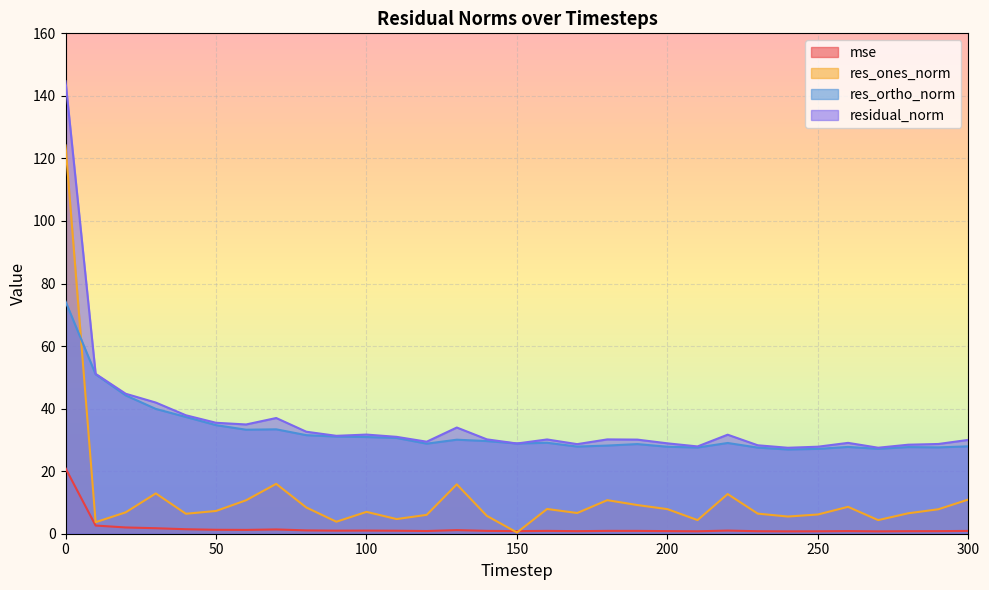

True or false: res_ortho_norm has more than 2 interior local peaks.

True